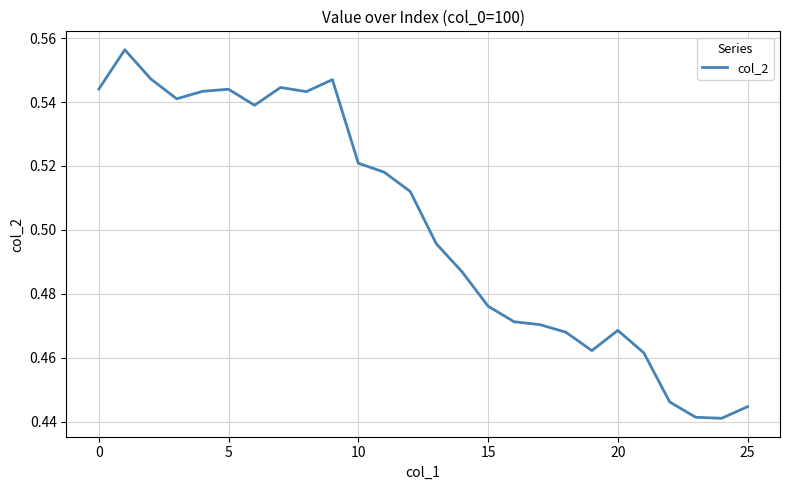

Which category has the lowest value across all series?

24